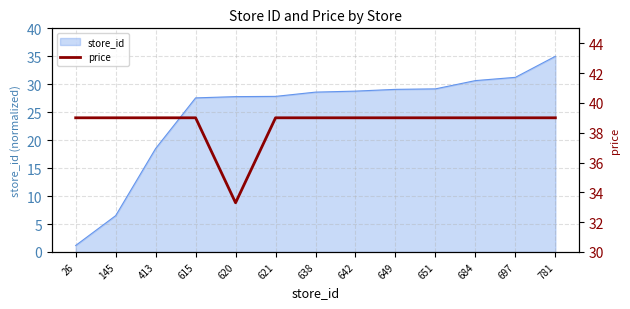

The chart shows a value of 39.0 at 638. True or false?

True